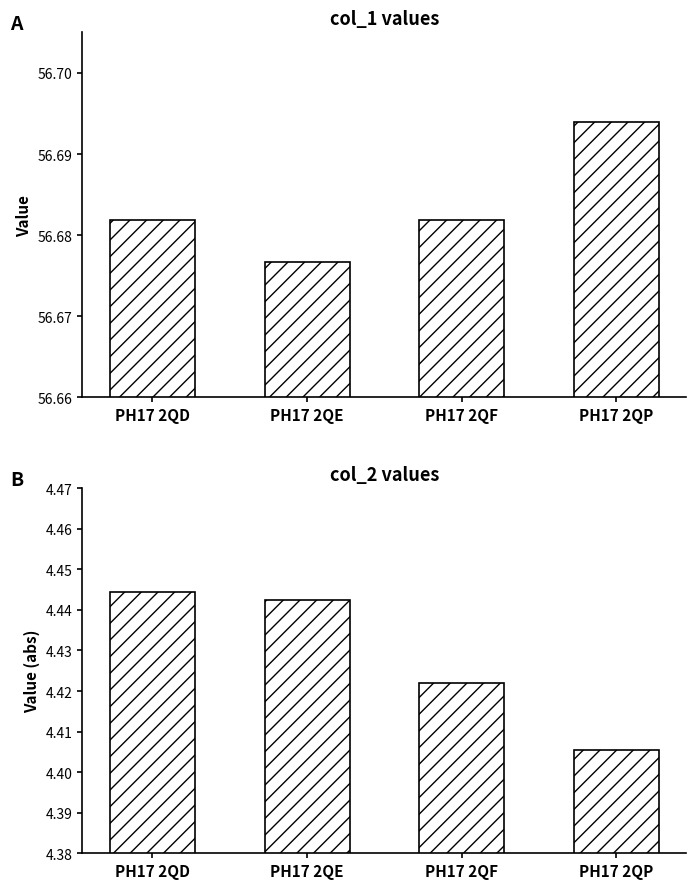

Which series has the largest total across all categories?

col_1